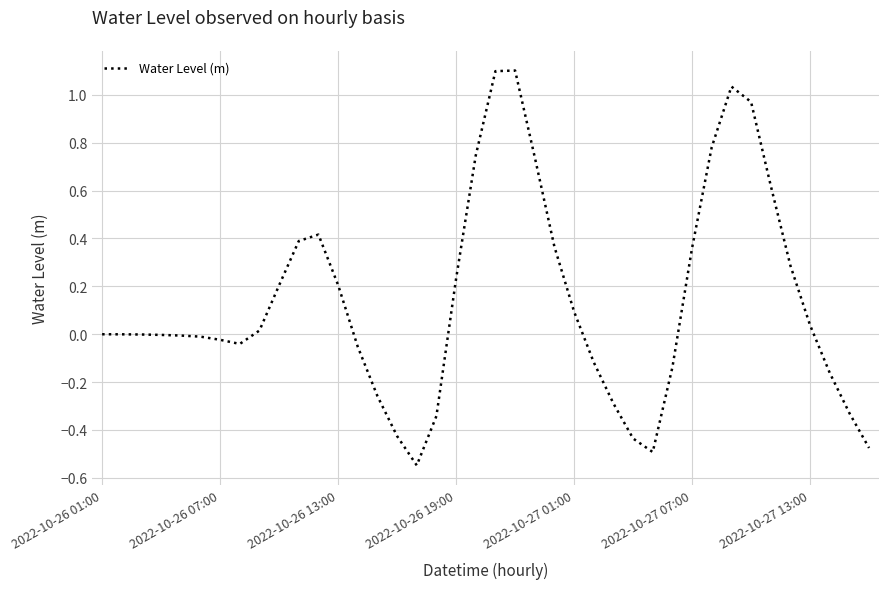

How many lines are shown in the chart?

1